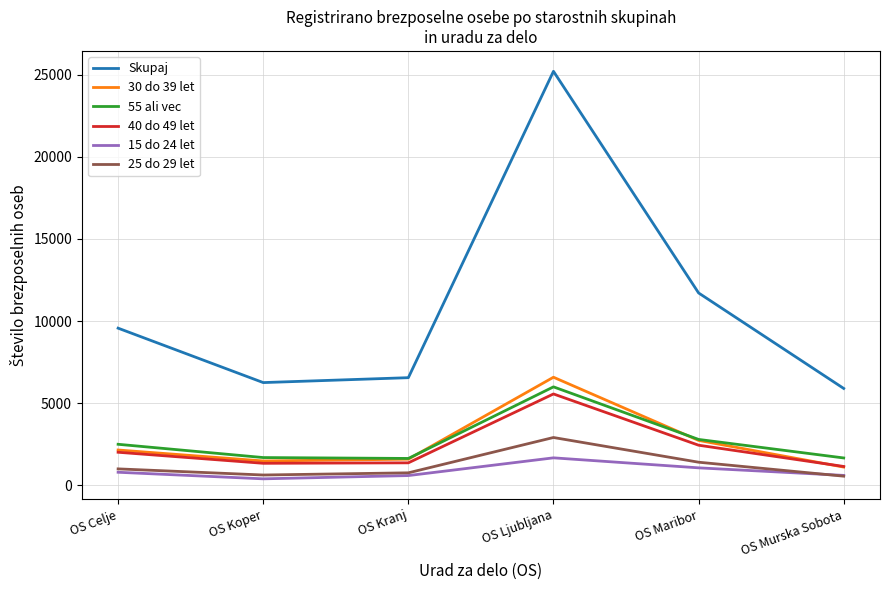

In Skupaj, how many points are lower than both neighbors (excluding endpoints)?

1